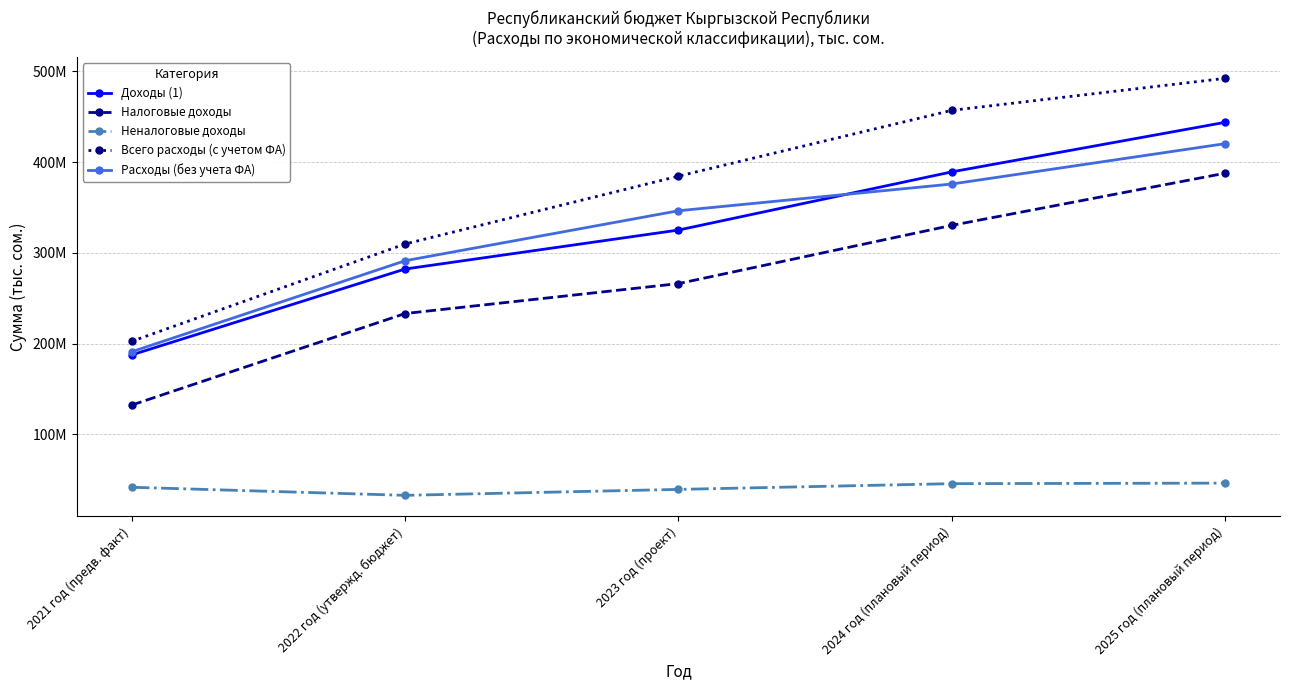

Between 2021 год (предв. факт) and 2024 год (плановый период), which series saw the biggest shift?

Всего расходы (с учетом ФА)